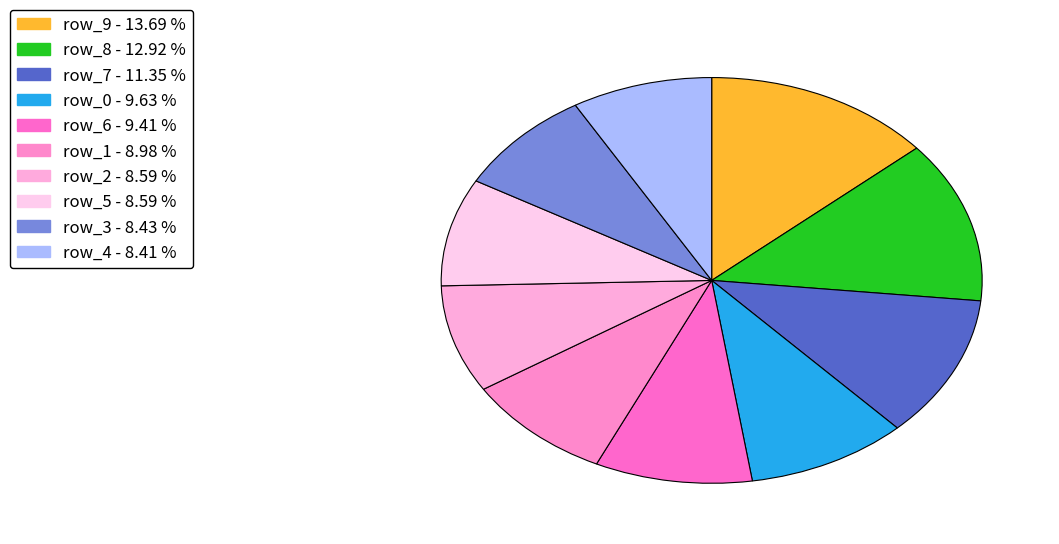

Count the number of slices in the pie.

10